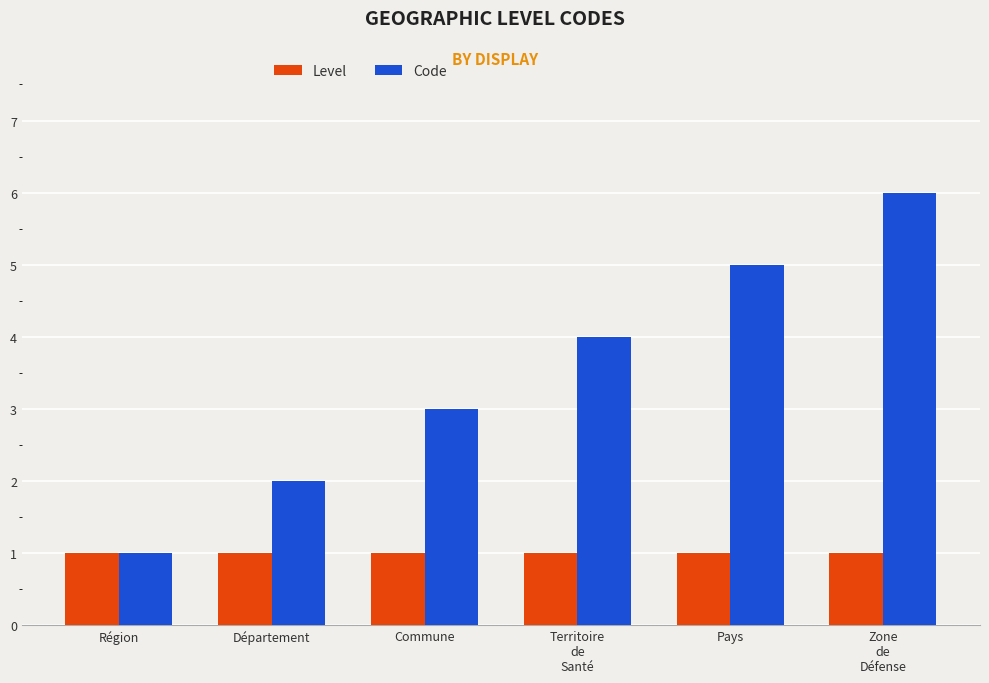

True or false: Code has a value of 3 at Zone
de
Défense.

False